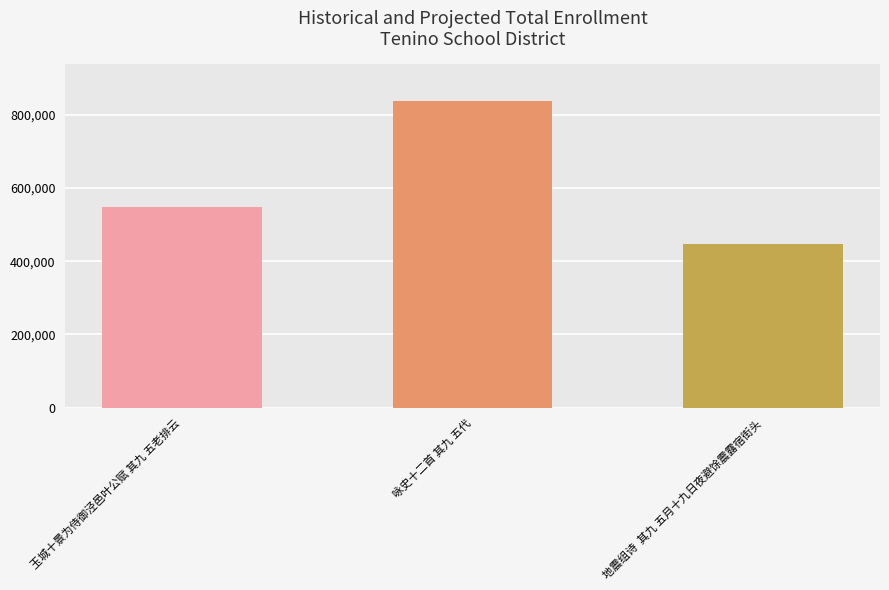

Which label corresponds to the smallest value in the chart?

地震组诗  其九 五月十九日夜避馀震露宿街头